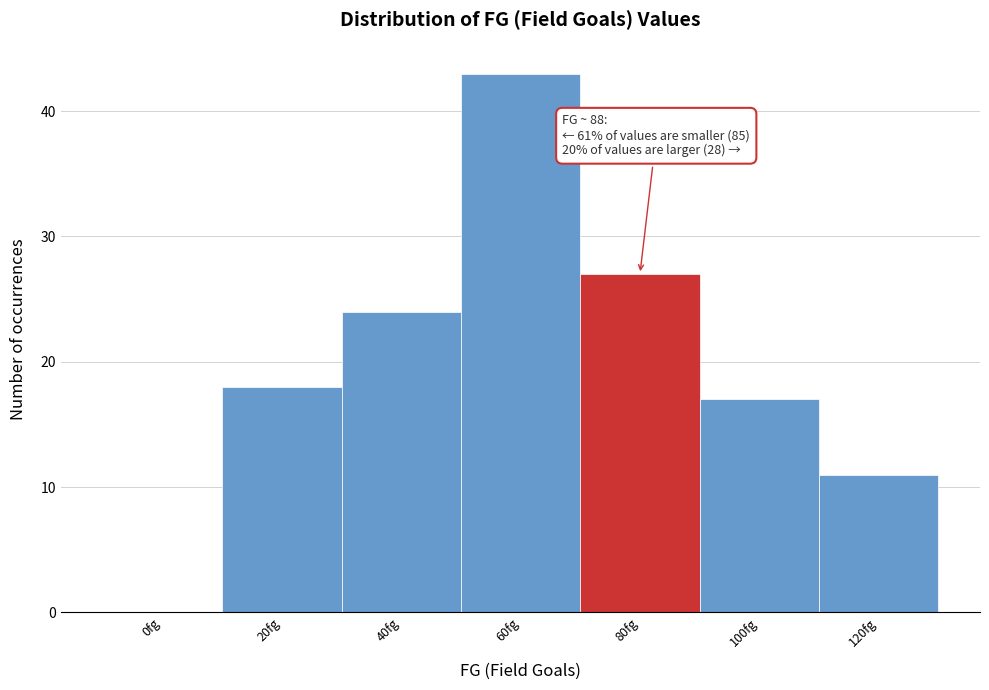

Reading right to left, transcribe all the data shown in this chart.

120fg=11	100fg=17	80fg=27	60fg=43	40fg=24	20fg=18	0fg=0